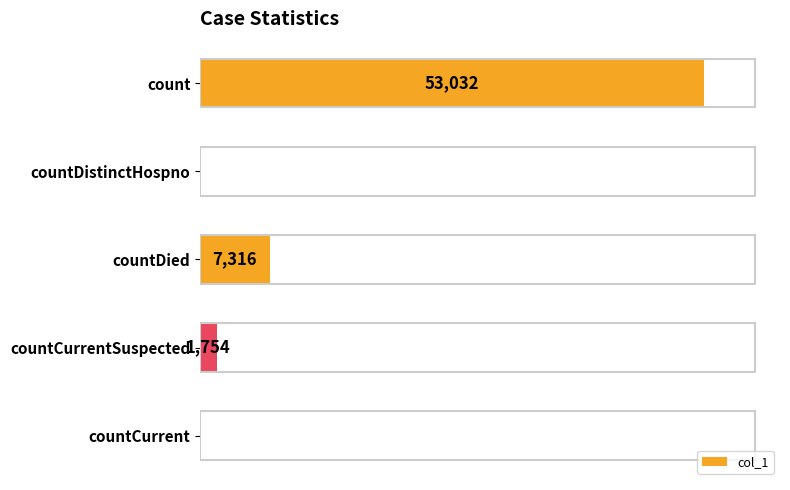

Where is the data nearest to the value 26516?

countDied